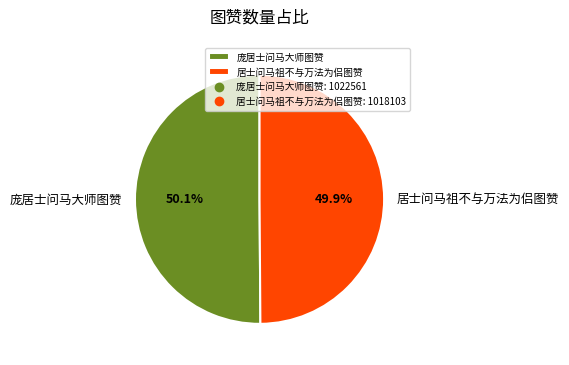

What percentage is NOT represented by 庞居士问马大师图赞?

49.9%